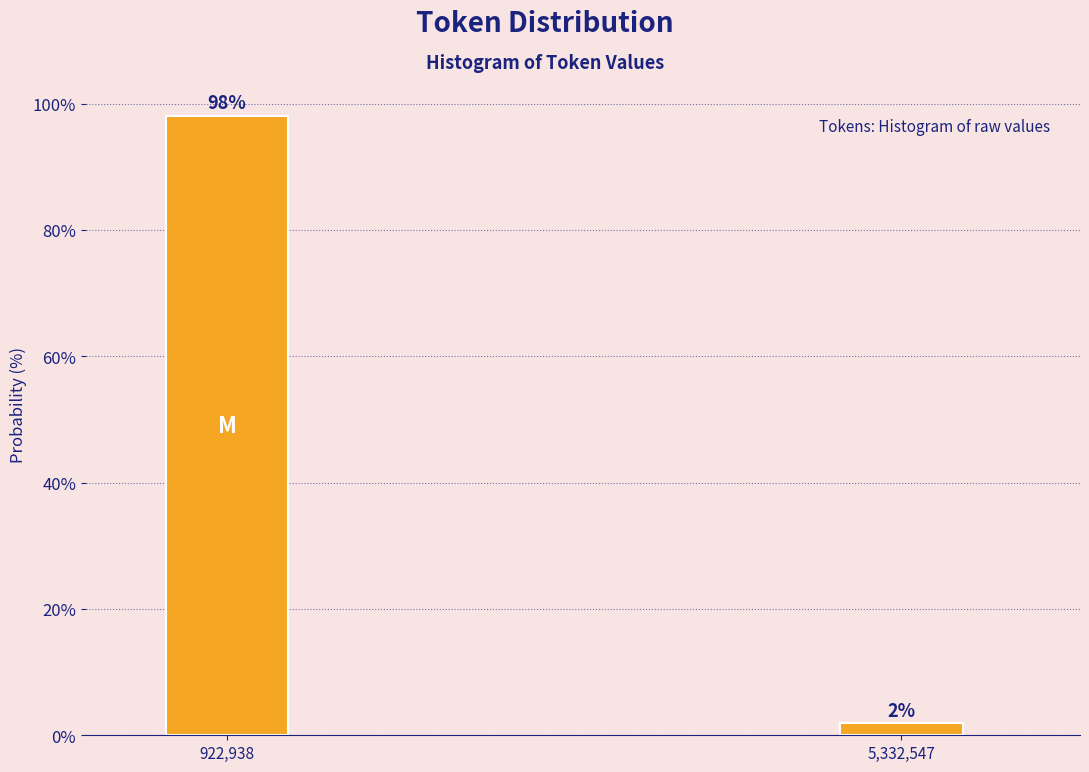

Which has a higher value, 5,332,547 or 922,938?

922,938